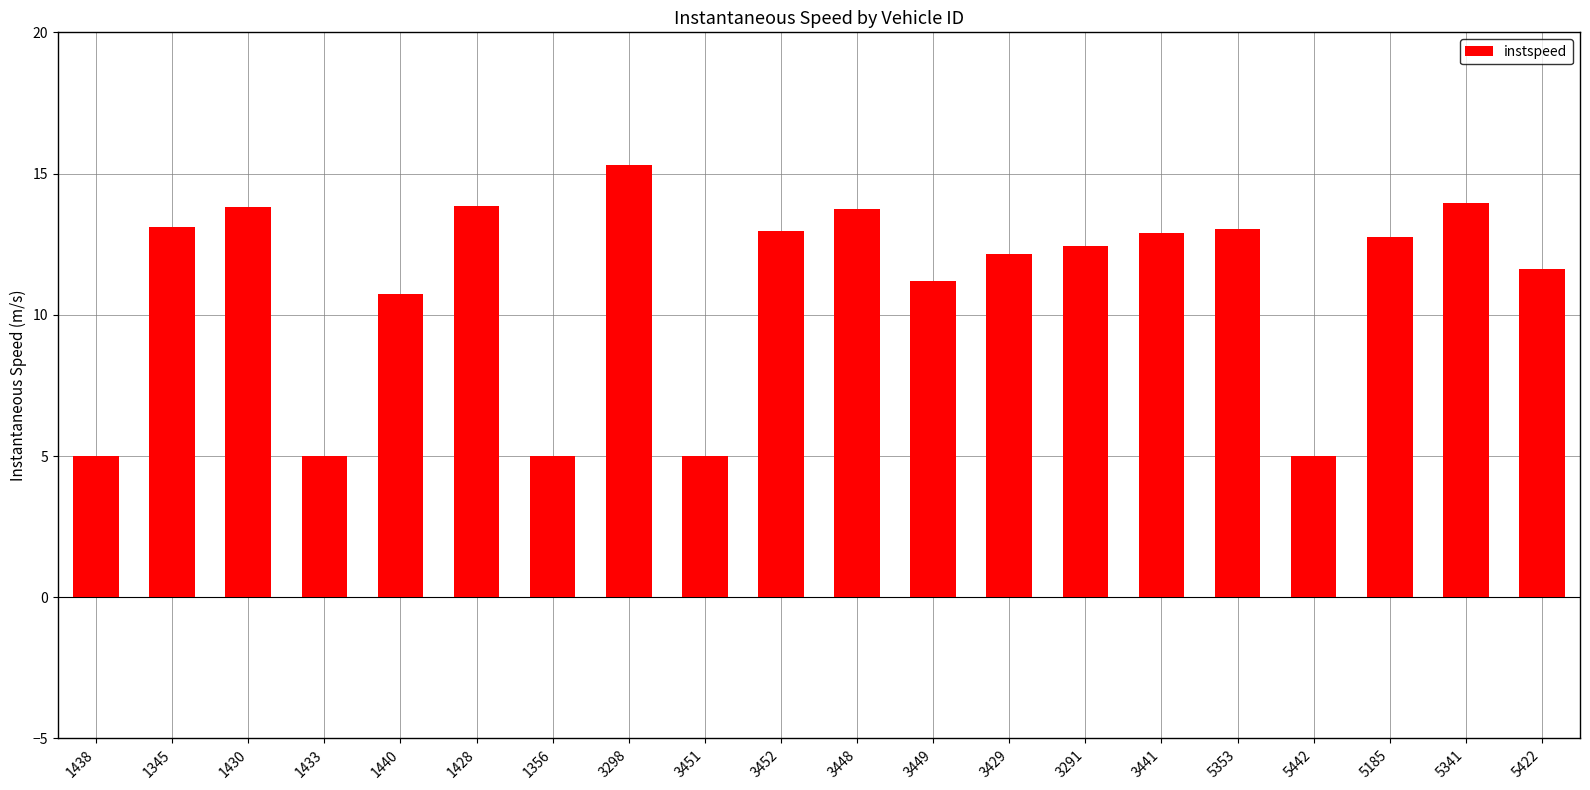

What position from the right is 1433?

17